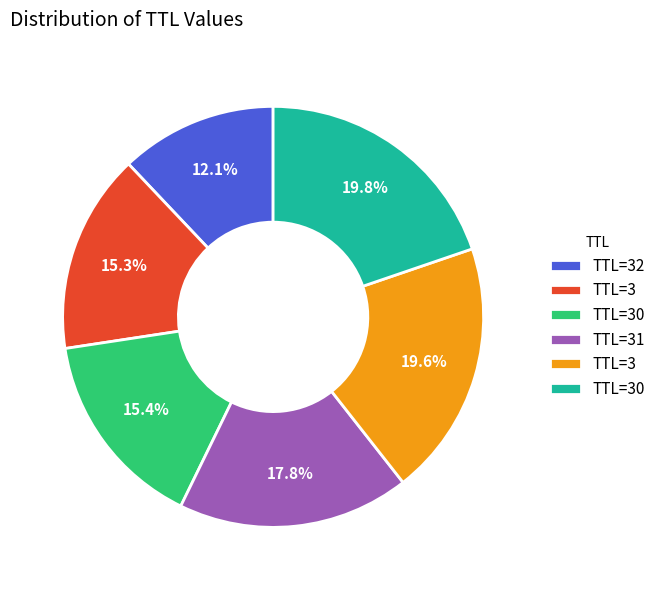

Does any single category account for the majority?

No